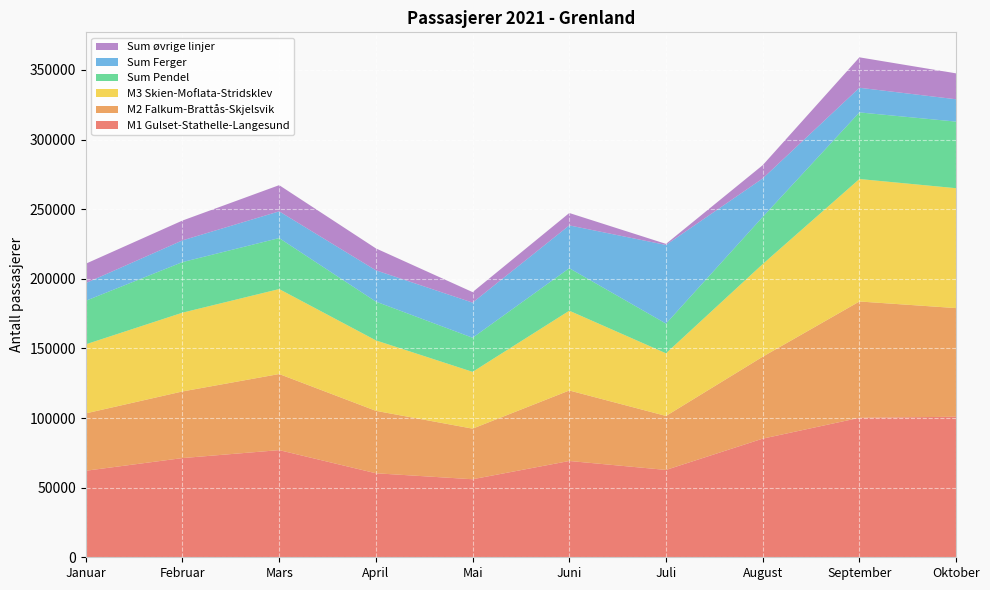

Reading left to right, list all the values displayed in this chart.

M1 Gulset-Stathelle-Langesund: Januar=62142	Februar=71251	Mars=76962	April=60338	Mai=56041	Juni=69164	Juli=62738	August=85209	September=100169	Oktober=100938
M2 Falkum-Brattås-Skjelsvik: Januar=41203	Februar=47853	Mars=54659	April=44838	Mai=36347	Juni=50636	Juli=38777	August=58841	September=83550	Oktober=78041
M3 Skien-Moflata-Stridsklev: Januar=49596	Februar=56579	Mars=61022	April=50614	Mai=40787	Juni=57288	Juli=44988	August=66548	September=87967	Oktober=86092
Sum Pendel: Januar=31277	Februar=36334	Mars=36624	April=27859	Mai=24502	Juni=30539	Juli=21333	August=33866	September=47841	Oktober=47839
Sum Ferger: Januar=12696	Februar=15588	Mars=19181	April=22456	Mai=25228	Juni=30734	Juli=56479	August=27630	September=17696	Oktober=16040
Sum øvrige linjer: Januar=13935	Februar=14248	Mars=18822	April=15750	Mai=7546	Juni=8910	Juli=773	August=9537	September=21854	Oktober=18616